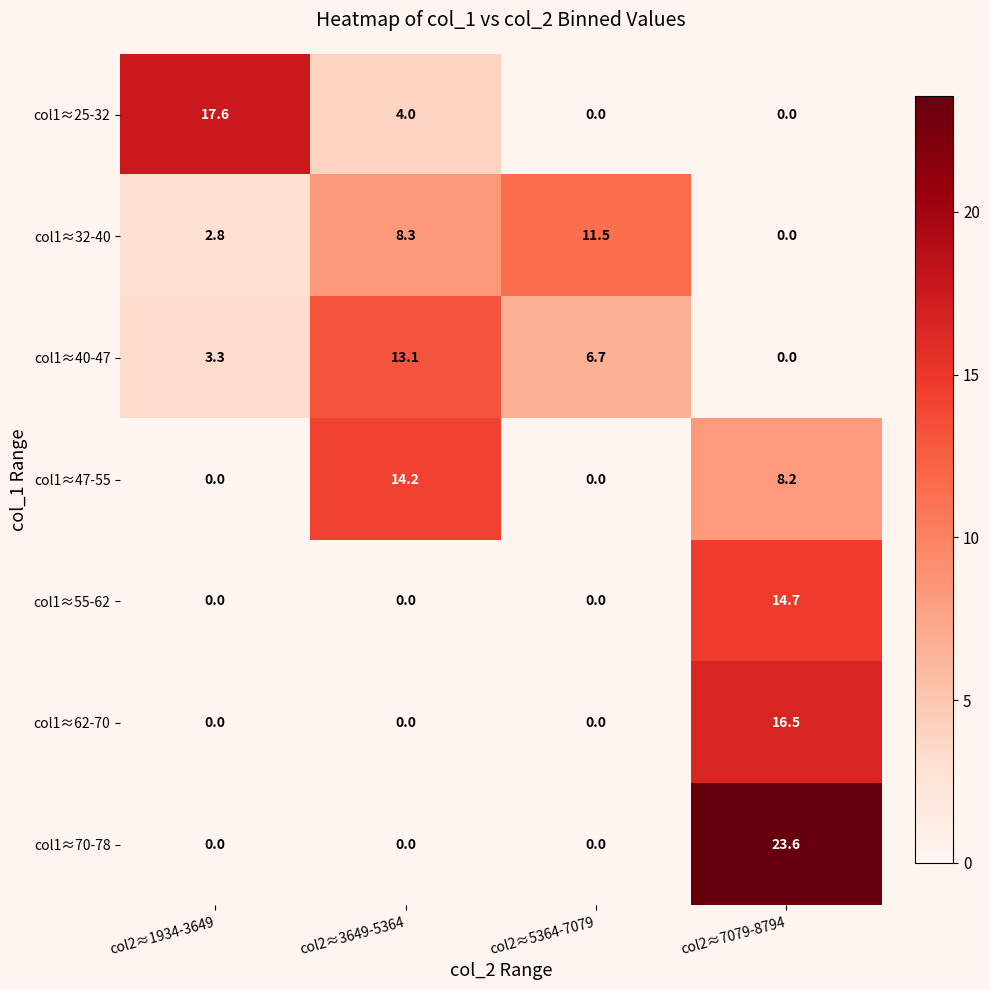

Which label corresponds to the largest value in the chart?

col2≈7079-8794